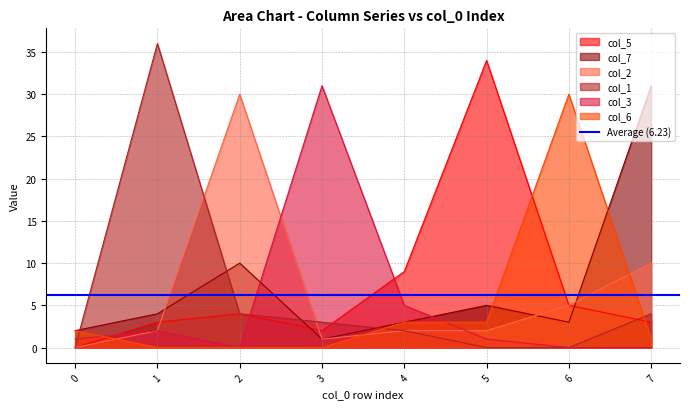

Reading left to right, list all the values displayed in this chart.

col_5: 0	3	4	2	9	34	5	3
col_7: 2	4	10	1	3	5	3	31
col_2: 0	2	30	1	2	2	5	10
col_1: 0	36	4	3	2	0	0	4
col_3: 1	2	0	31	5	1	0	0
col_6: 2	0	0	0	3	3	30	1